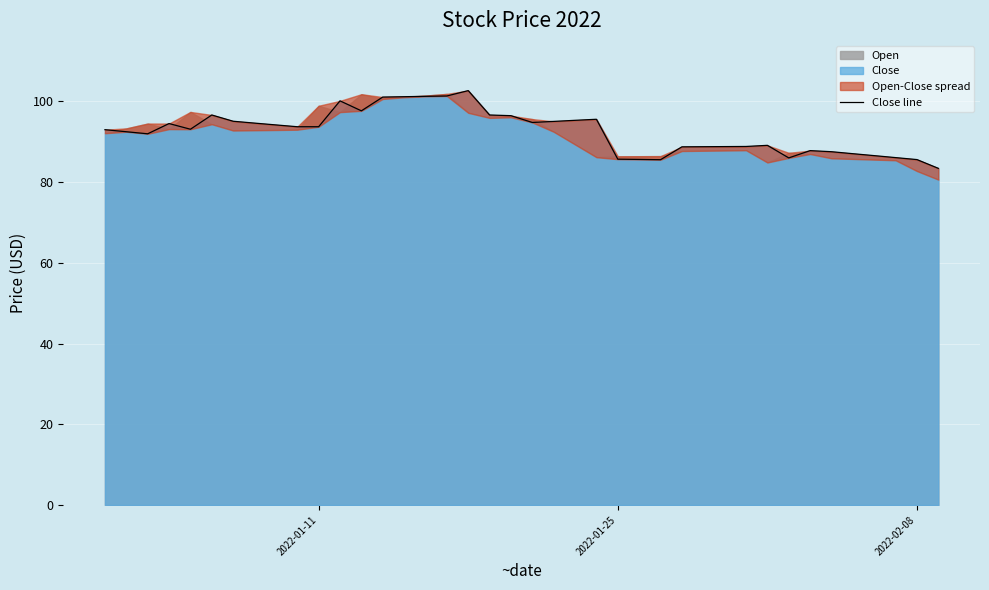

Does the chart display data point markers on the line(s)?

No